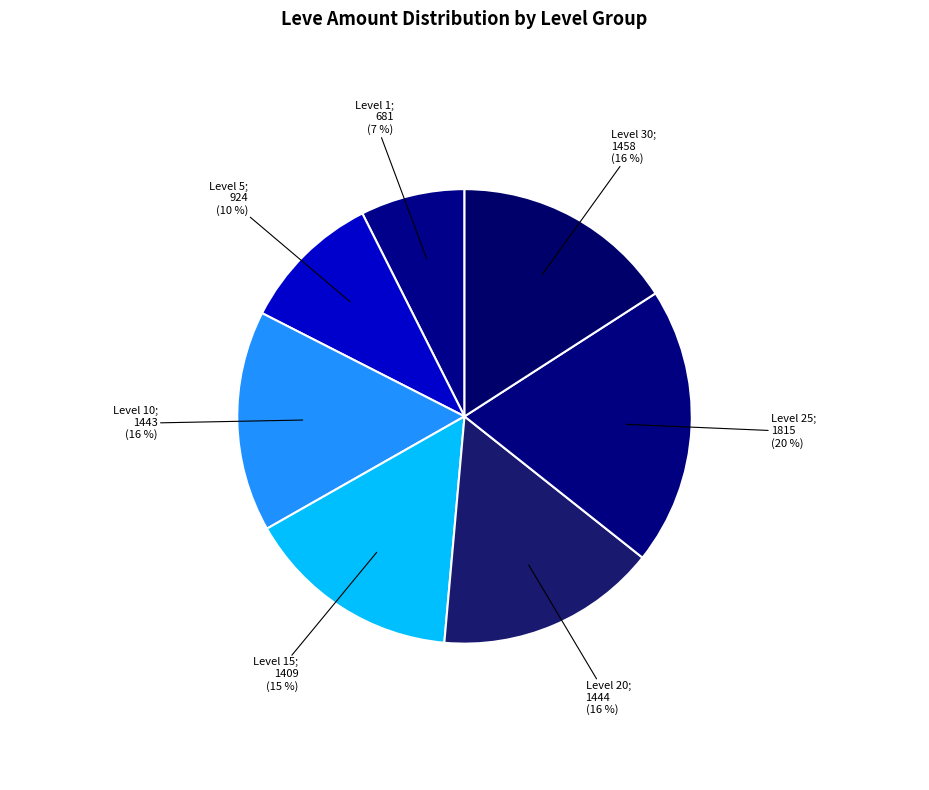

How many segments does this pie chart have?

7